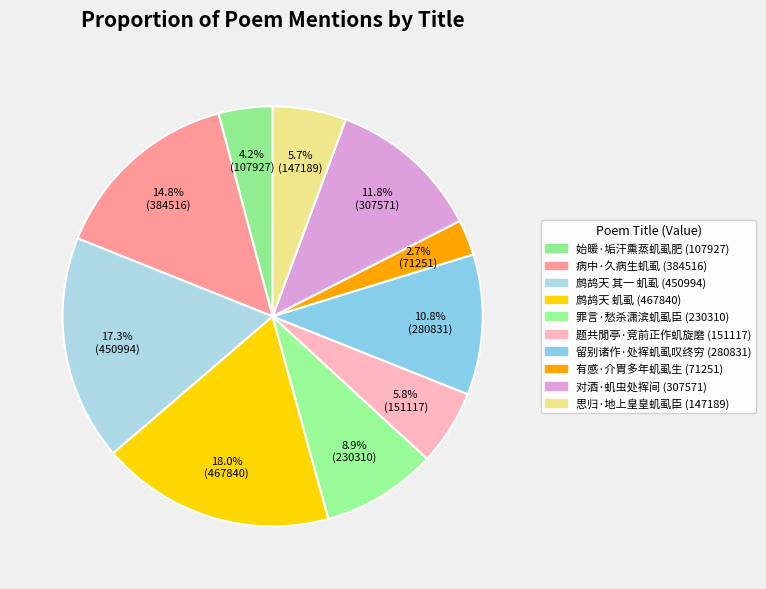

How many segments does this pie chart have?

10